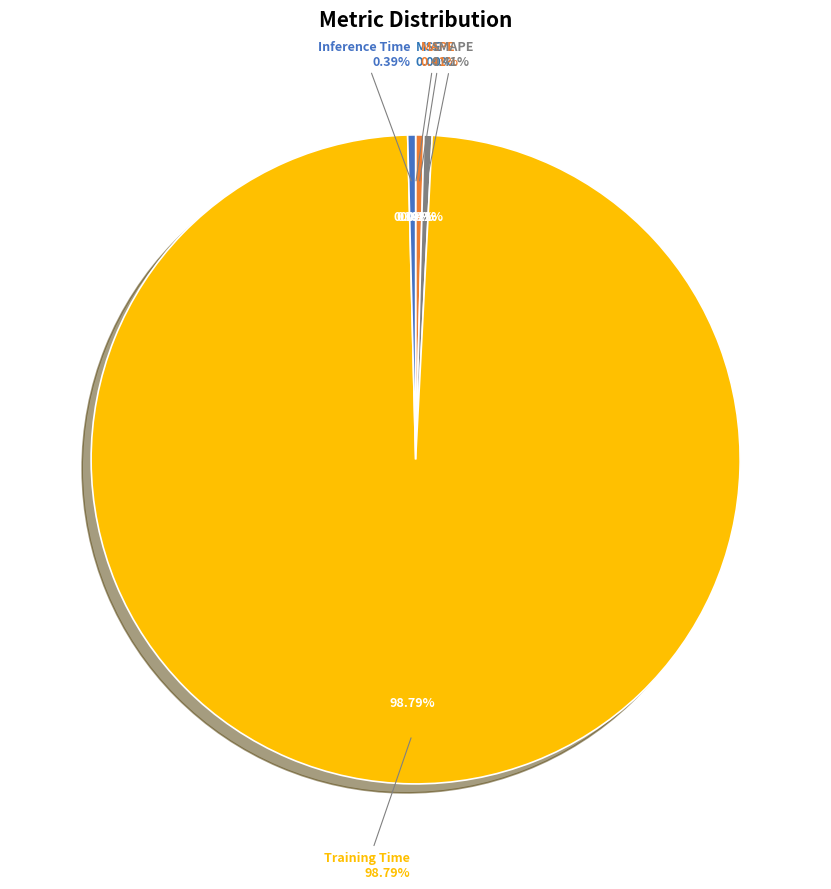

Which category has the biggest portion of the pie?

Training Time